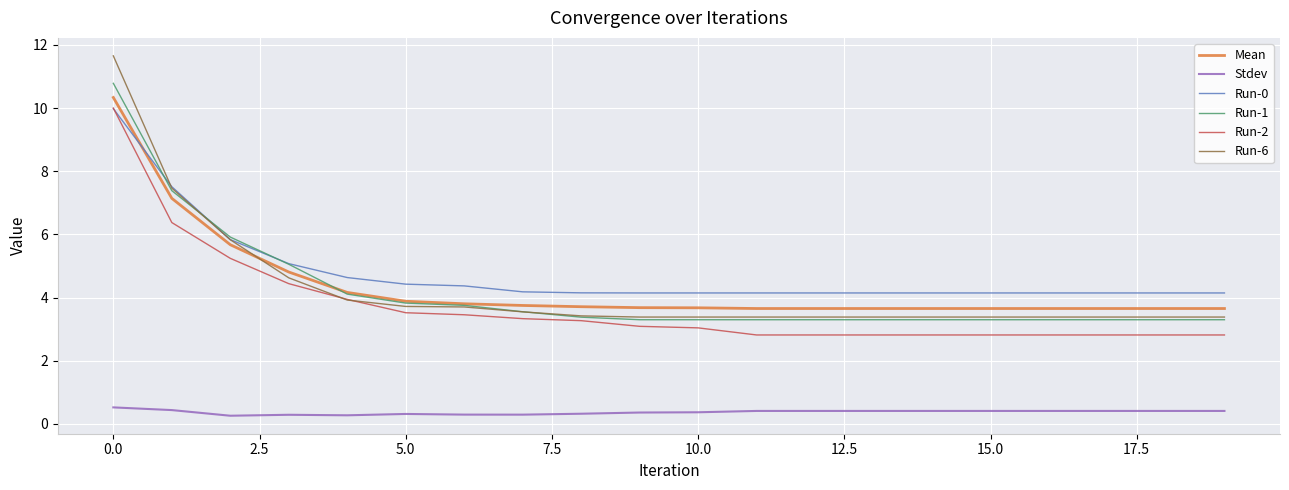

Which series has the widest spread of values?

Run-6